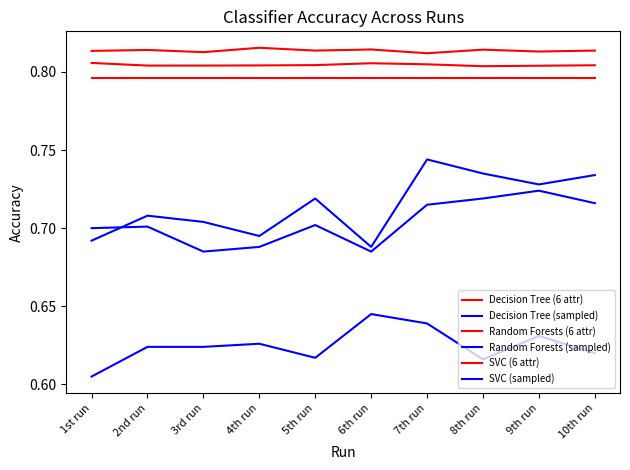

True or false: Random Forests (sampled) and Decision Tree (sampled) cross at least once.

True